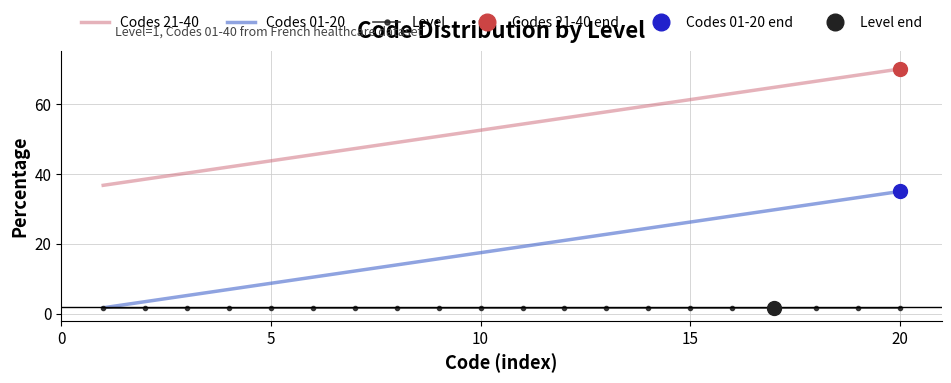

True or false: Level and Codes 21-40 cross at least once.

False